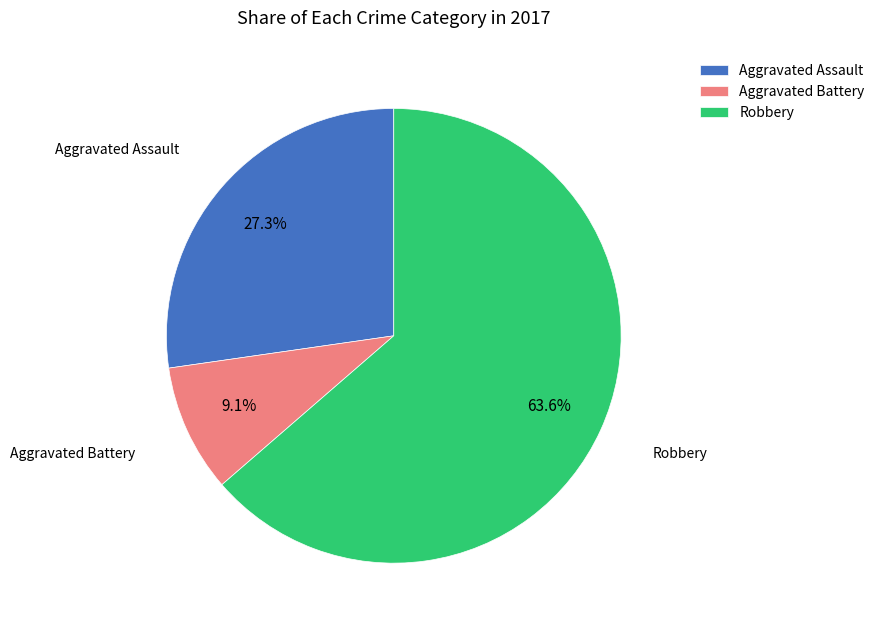

What is the largest slice in the pie chart?

Robbery